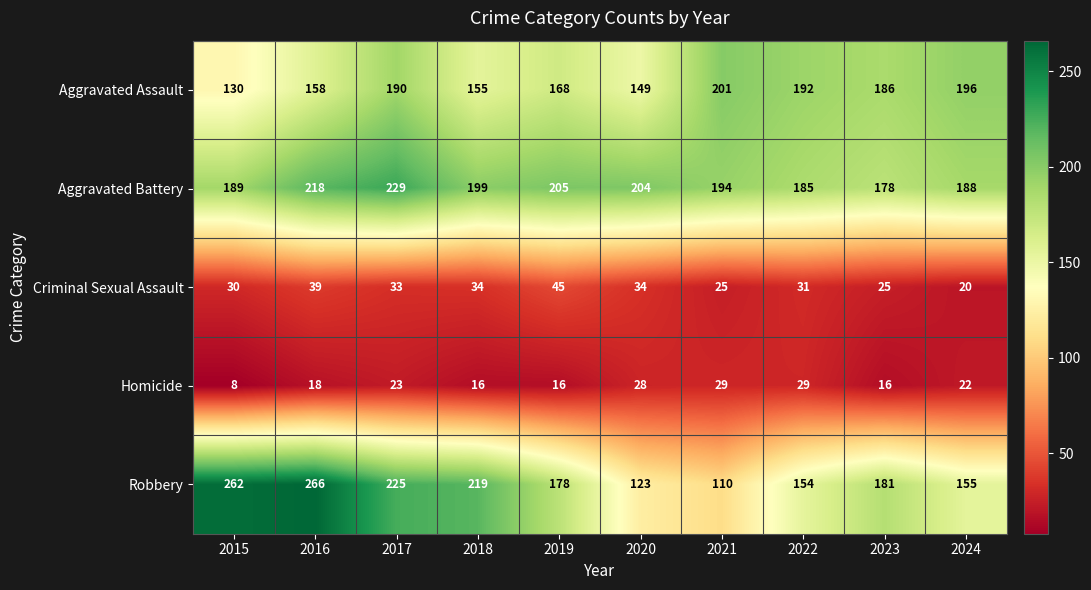

Is it true that Aggravated Assault equals 81 at 2019?

False